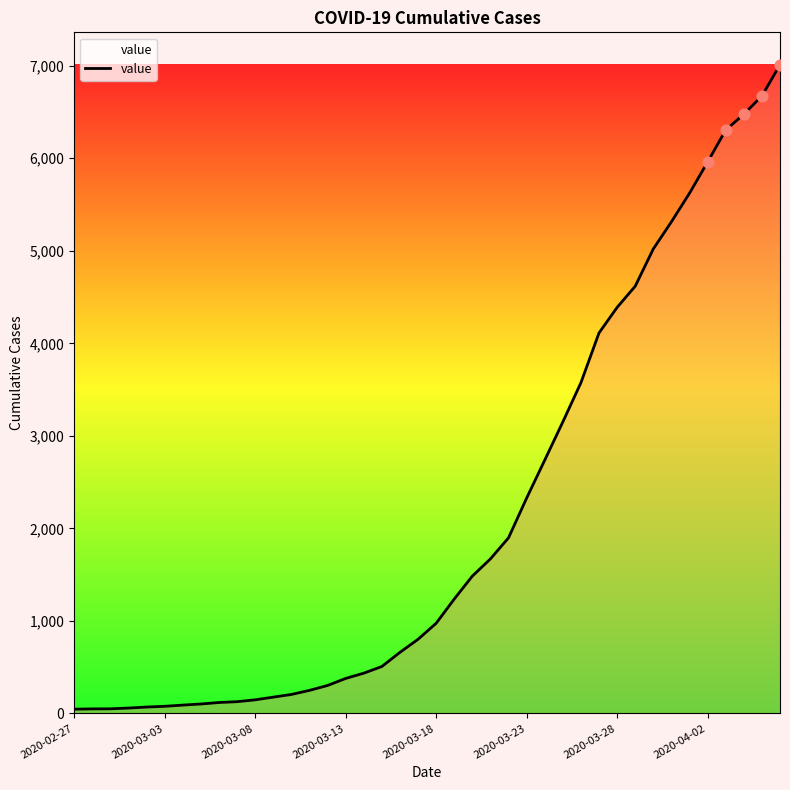

What is the greatest value displayed?

7010